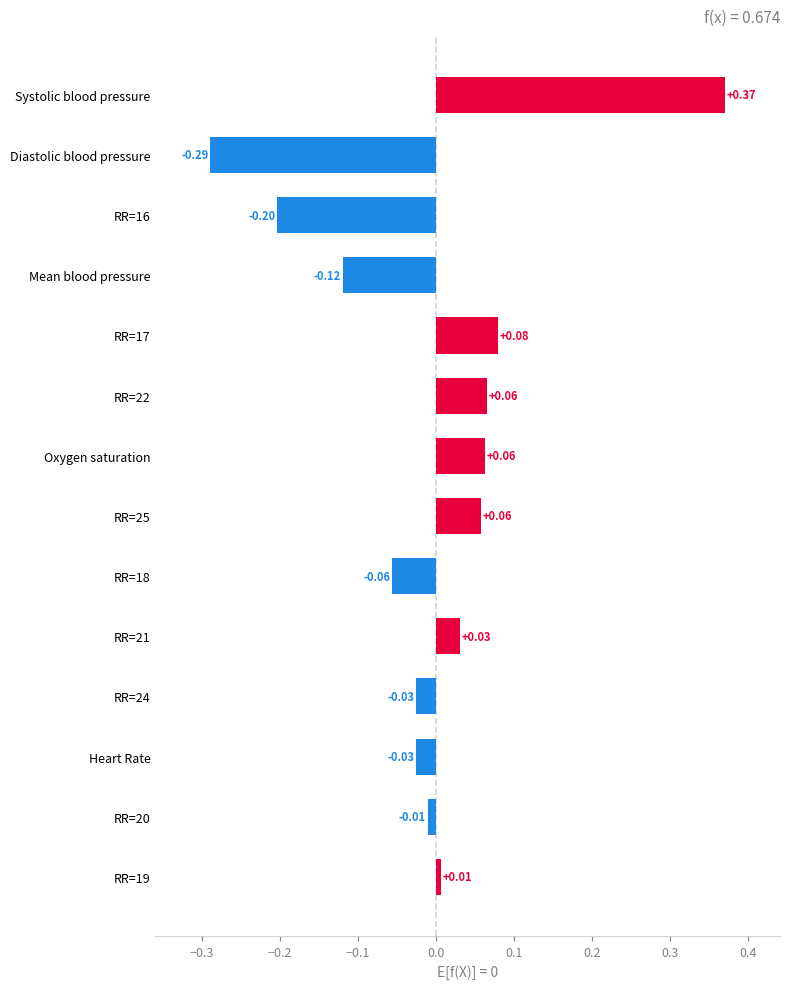

What is the difference between the maximum and minimum values?

0.7